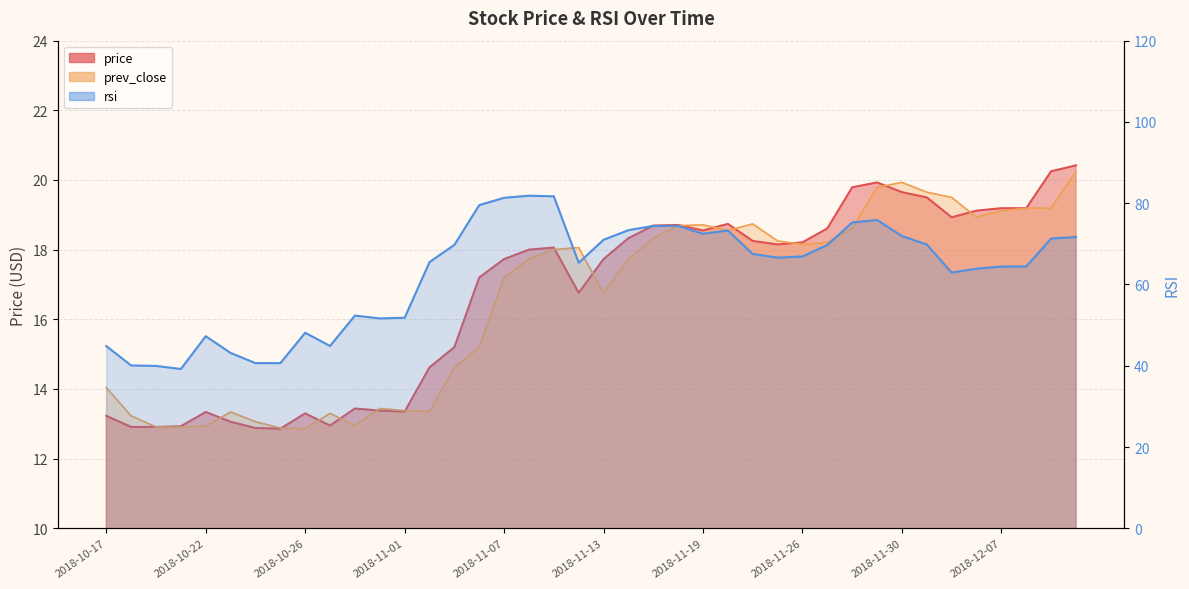

Which series has the widest spread of values?

rsi